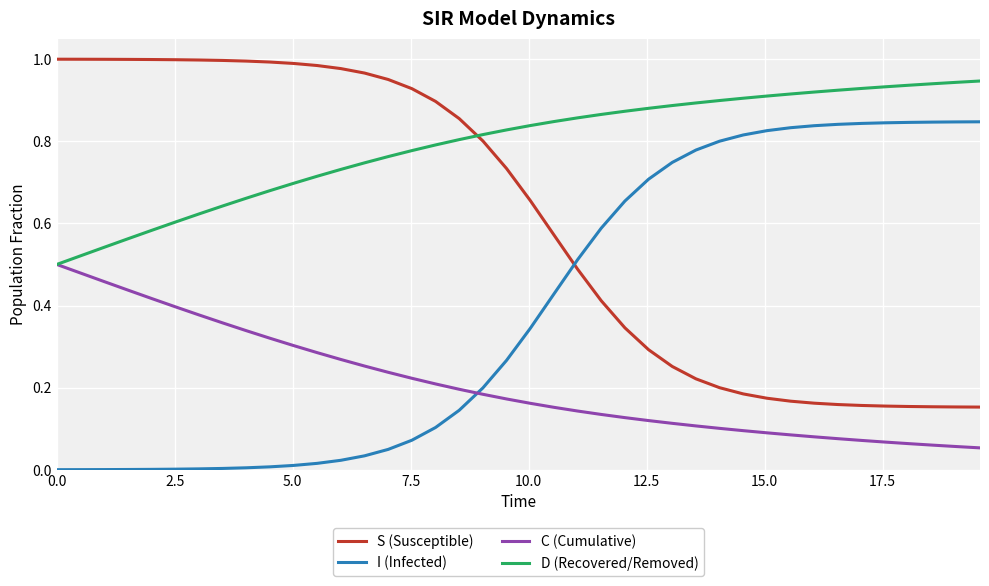

Which series has the largest total across all categories?

D (Recovered/Removed)